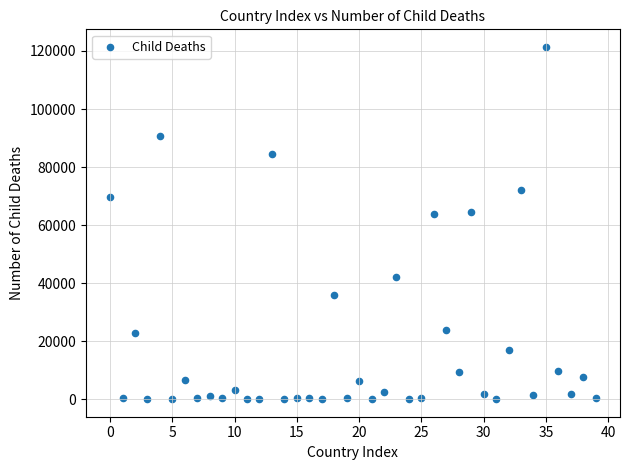

What is the range of Y values (max minus min)?

121394